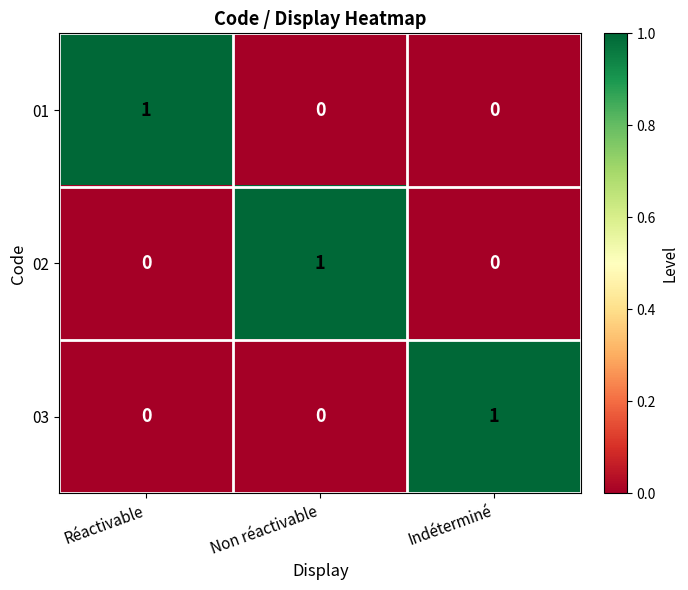

The value of 03 at Indéterminé is 2. True or false?

False